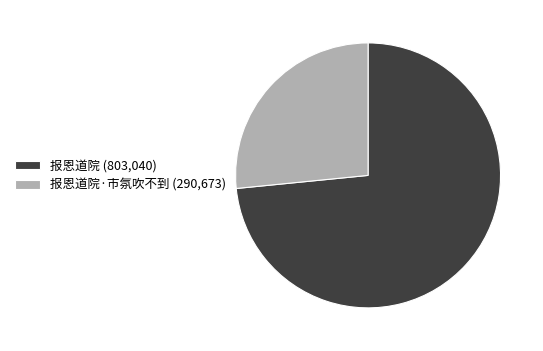

Do 报恩道院 (803,040) and 报恩道院·市氛吹不到 (290,673) together represent more than half of the pie?

Yes